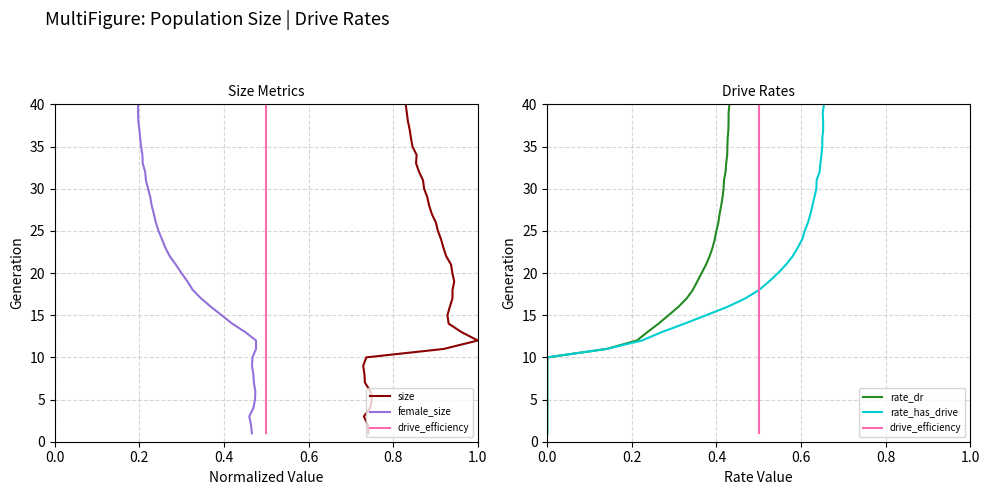

What is the total value across all series at 0.8?

25